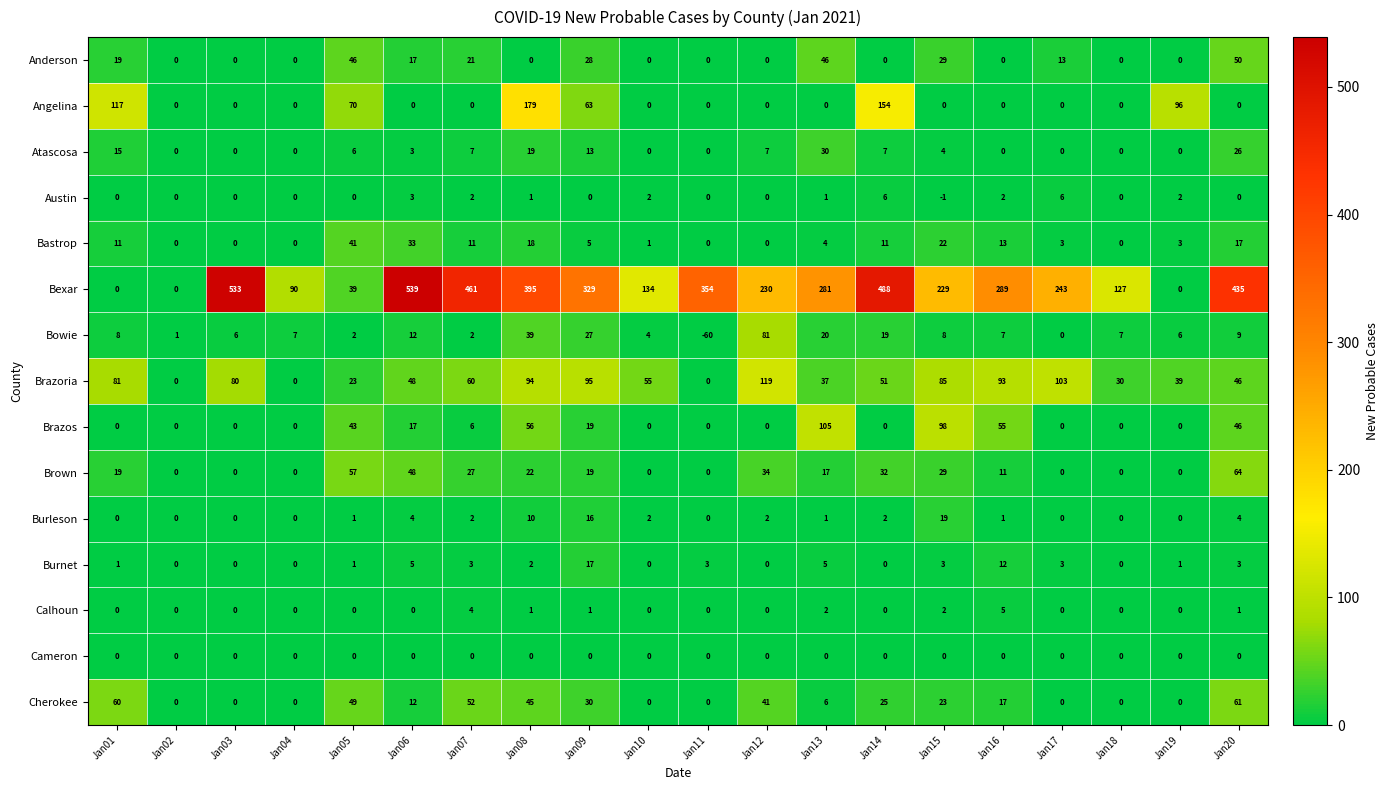

The value of Brazos at Jan11 is -56. True or false?

False